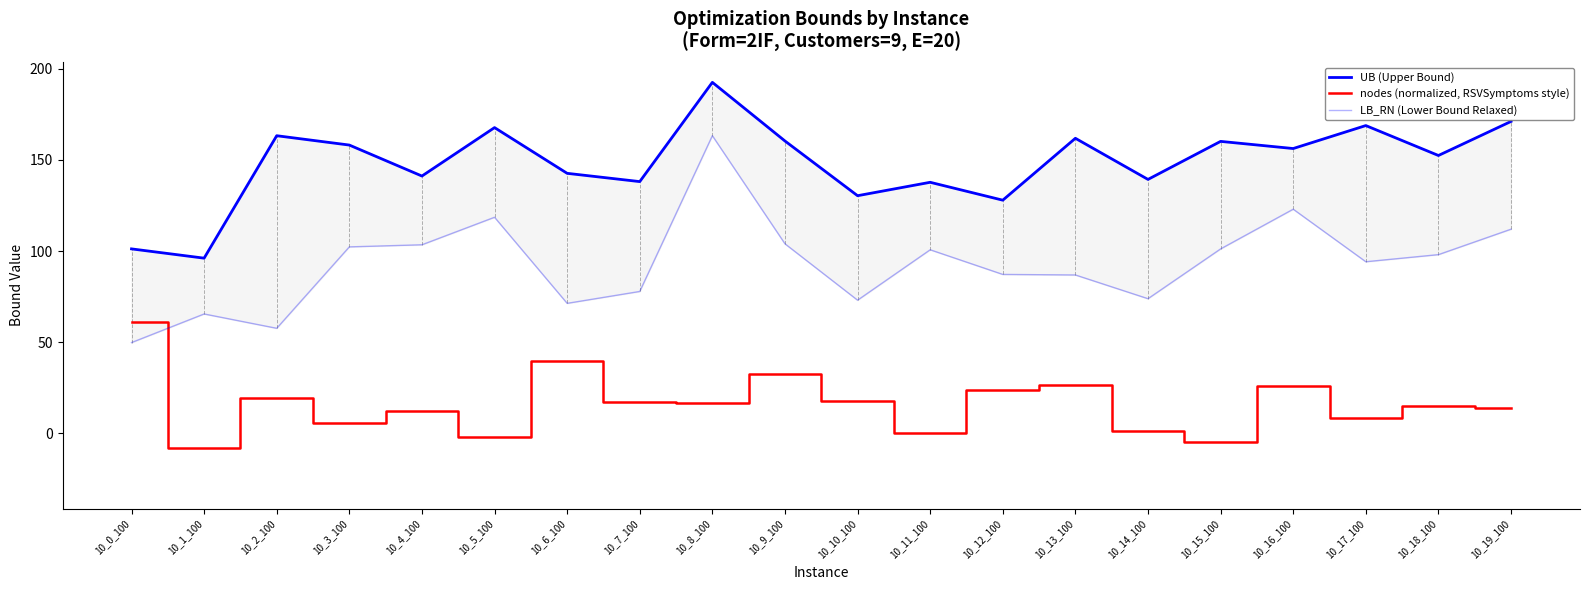

Is the value of LB_RN (Lower Bound Relaxed) at 10_1_100 greater than the value of UB (Upper Bound) at 10_12_100?

No